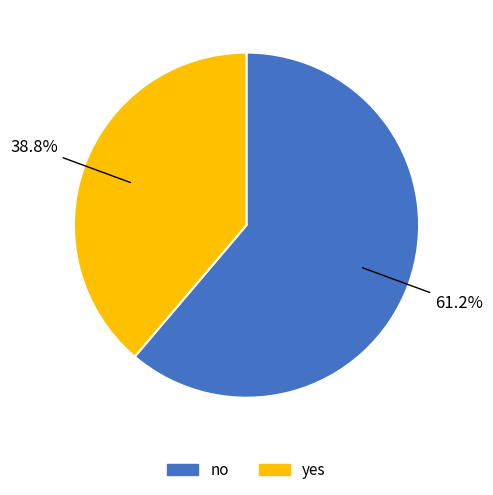

Is no the majority of the pie?

Yes